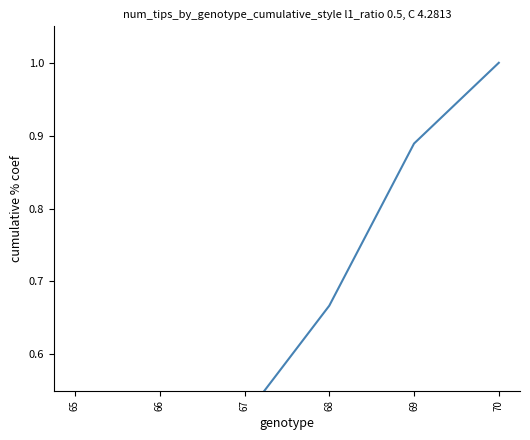

What is the sum of the values at 65 and 67?

0.7